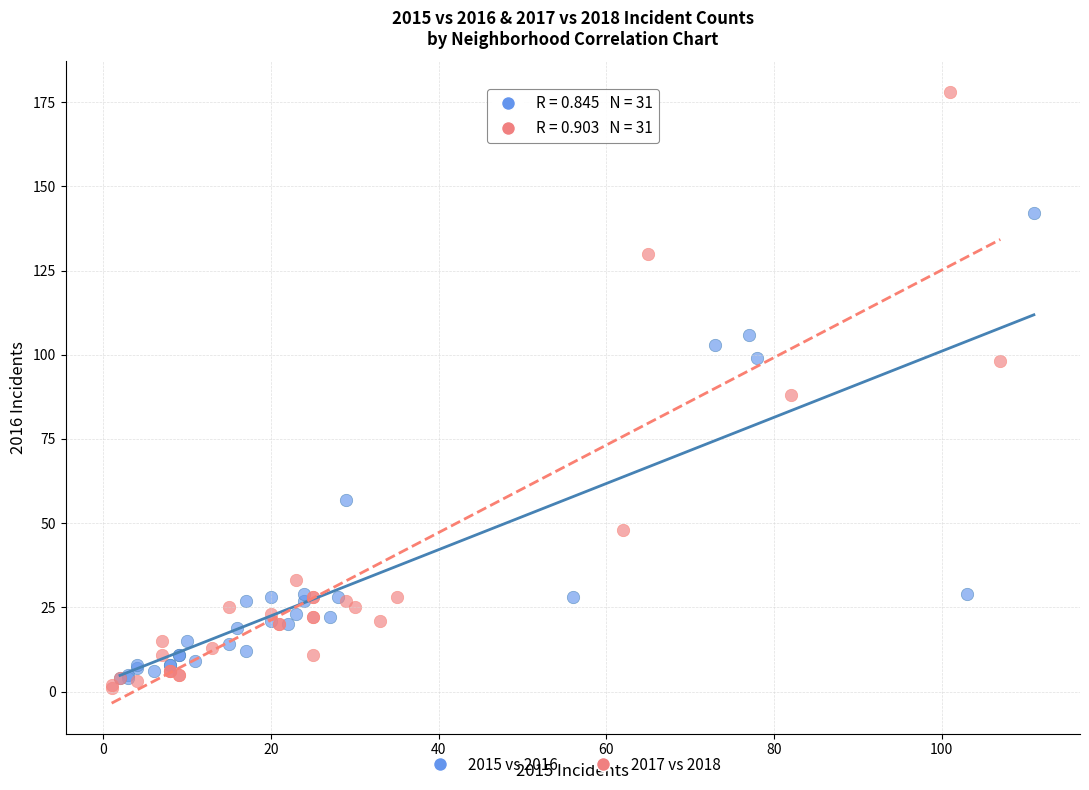

Which series reaches the maximum Y coordinate?

2017 vs 2018